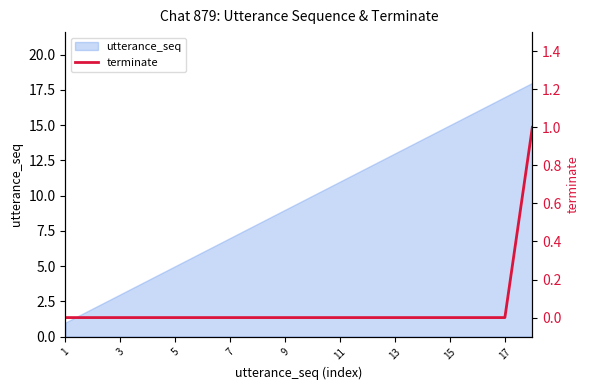

True or false: utterance_seq has a value of 11 at 11.

True